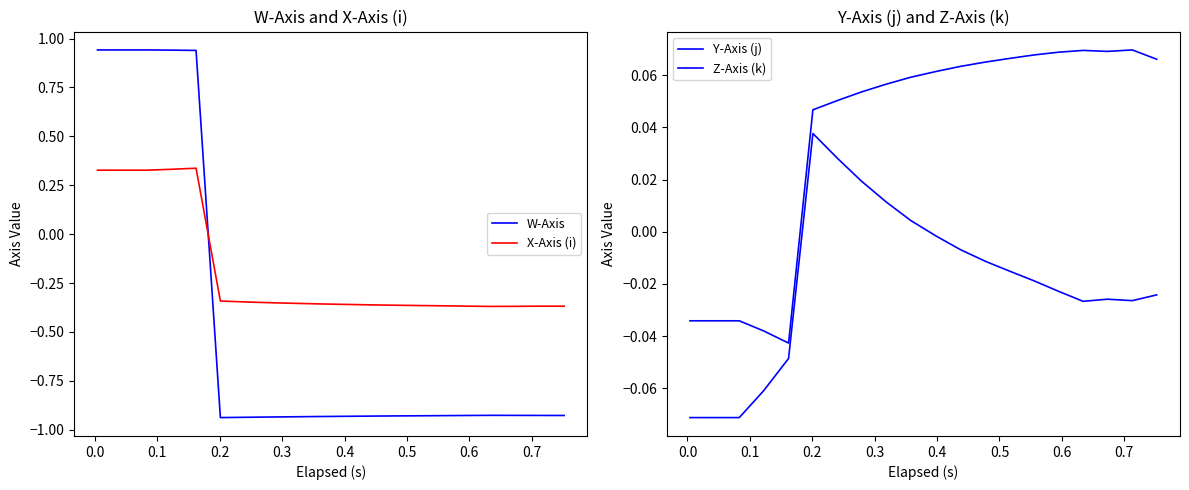

Rank the series by their maximum value, from highest to lowest.

W-Axis, X-Axis (i), Z-Axis (k), Y-Axis (j)